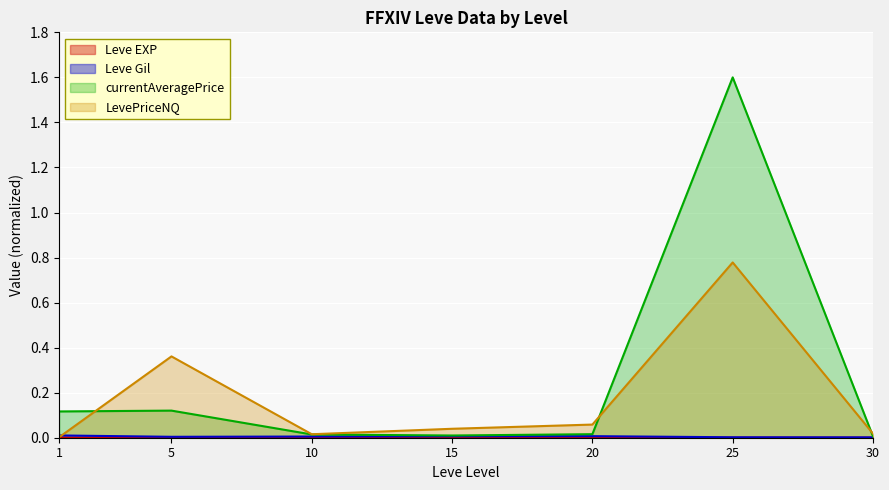

Between 1 and 20, which is larger?

20